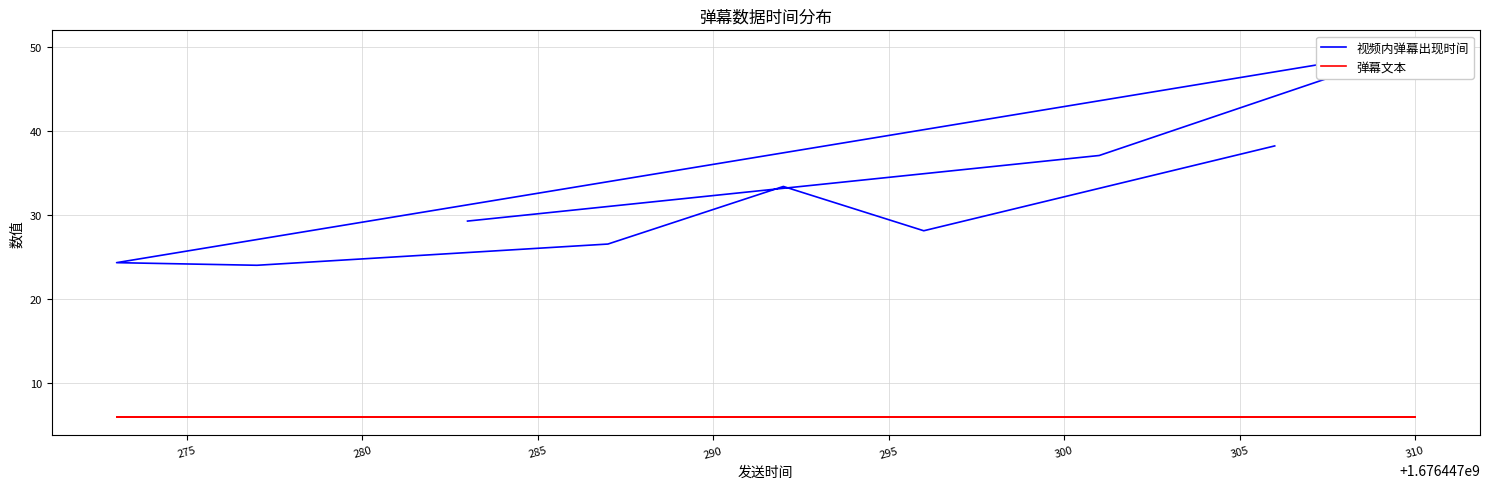

What is the spread (max minus min) of values at 275?

22.2